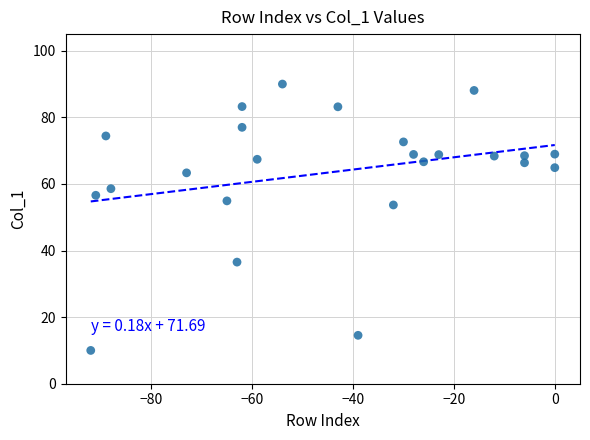

What is the range of Y values (max minus min)?

80.0